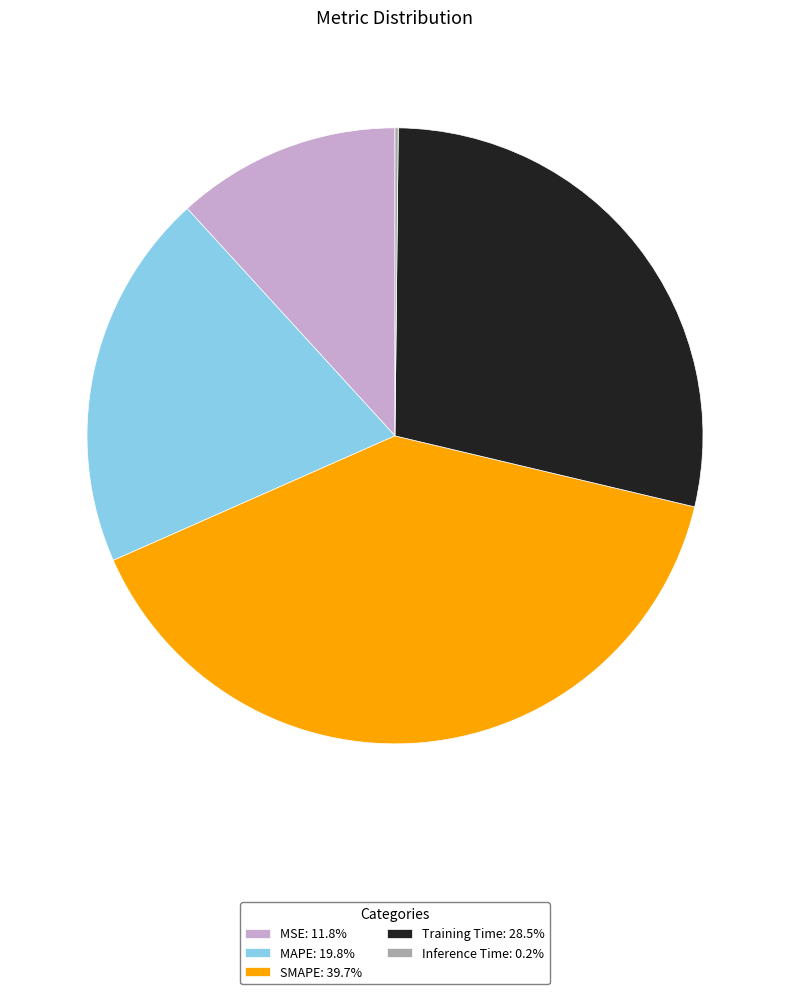

Does Training Time: 28.5% represent more than half of the total?

No